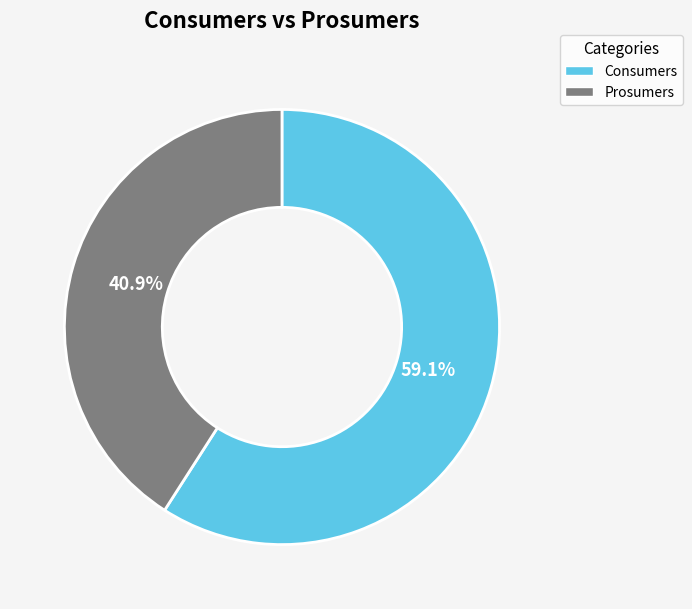

Which has a higher value, Prosumers or Consumers?

Consumers